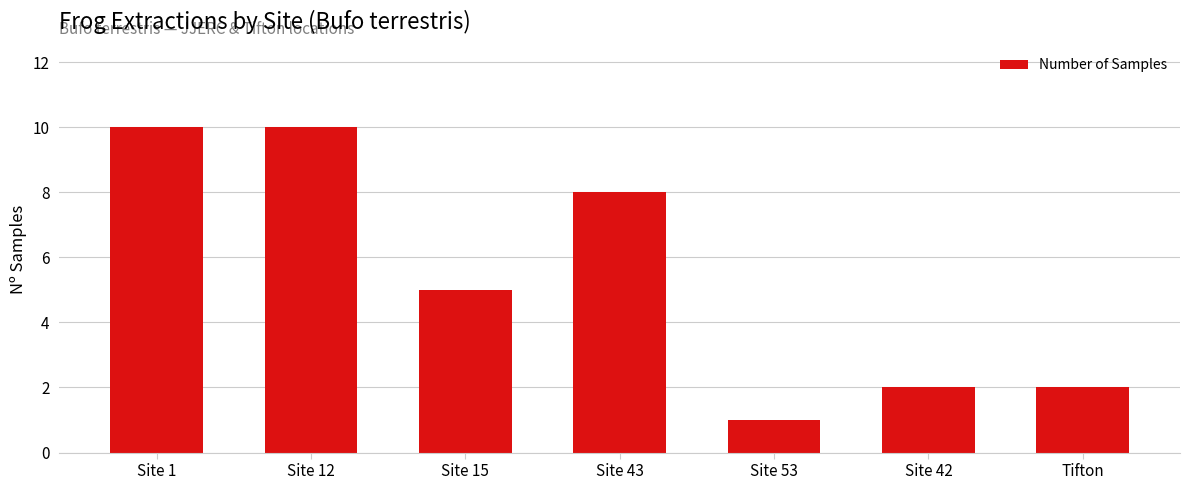

What is the ratio of the value at Site 53 to the value at Site 15?

0.2